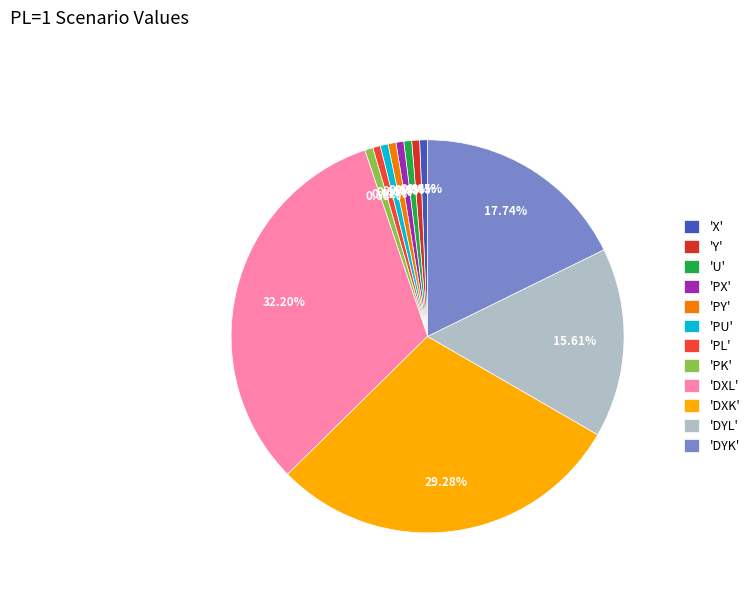

Which category has the smallest portion of the pie?

PL